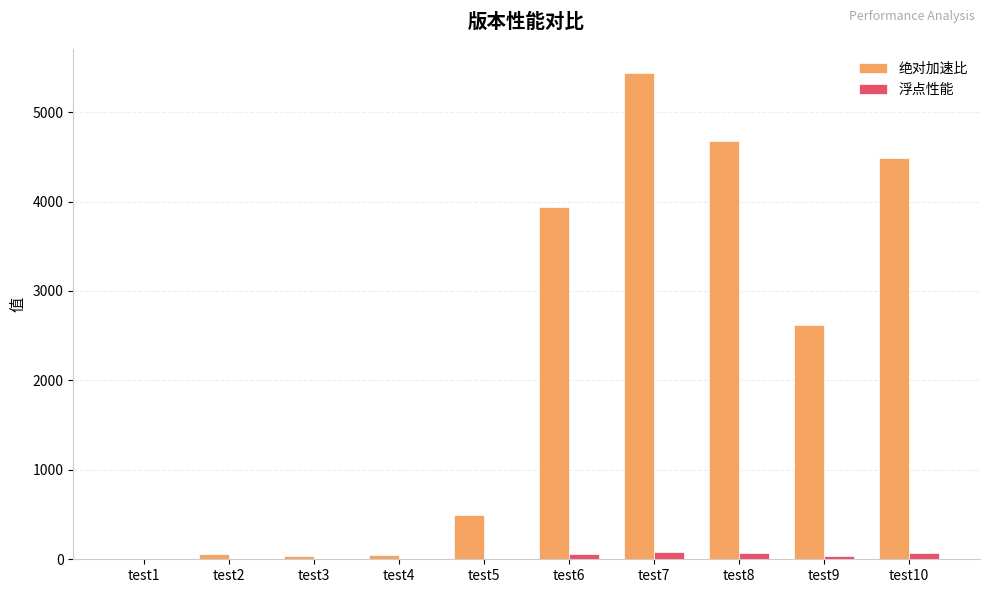

How many values in the 绝对加速比 series exceed 2619?

5